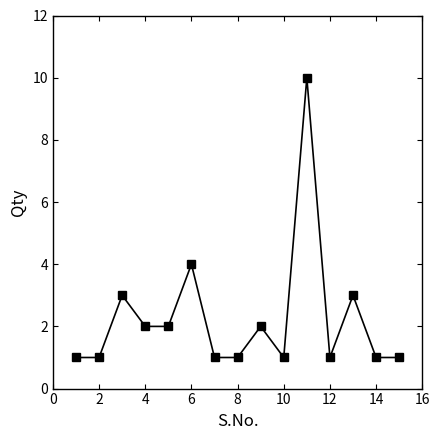

Reading left to right, extract all data points from this chart.

1	1	3	2	2	4	1	1	2	1	10	1	3	1	1